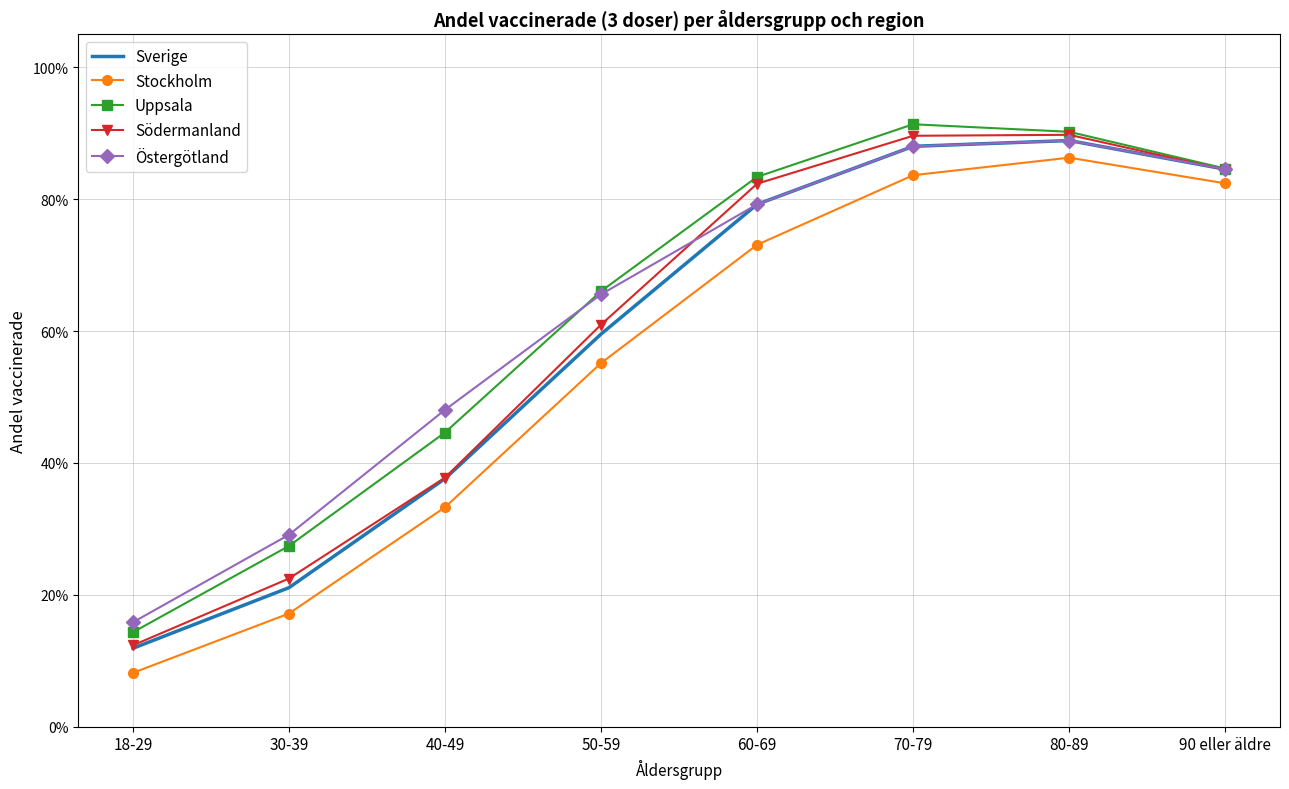

At which category is the sum across all series the highest?

80-89